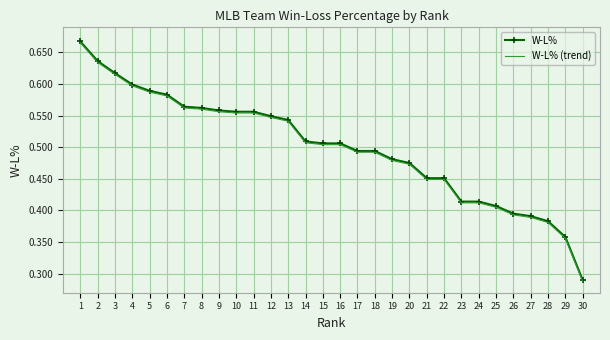

What is the total value across all series at 1?

1.3